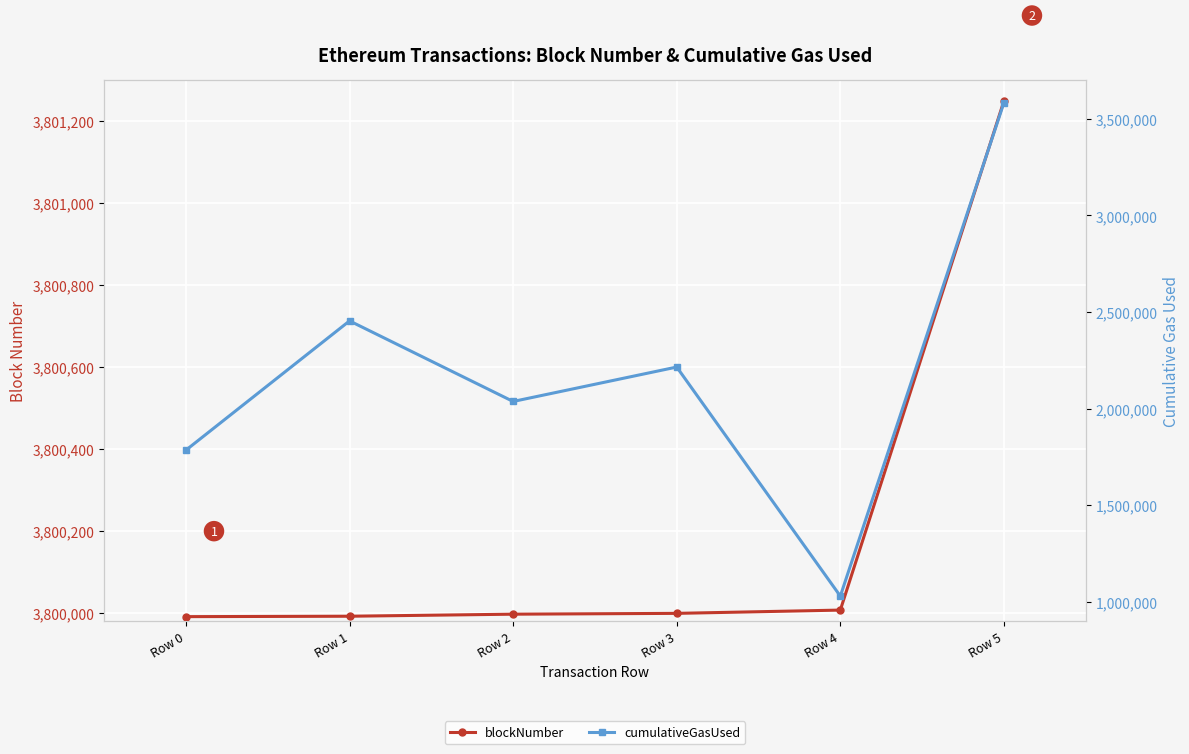

Which series has the largest total across all categories?

blockNumber